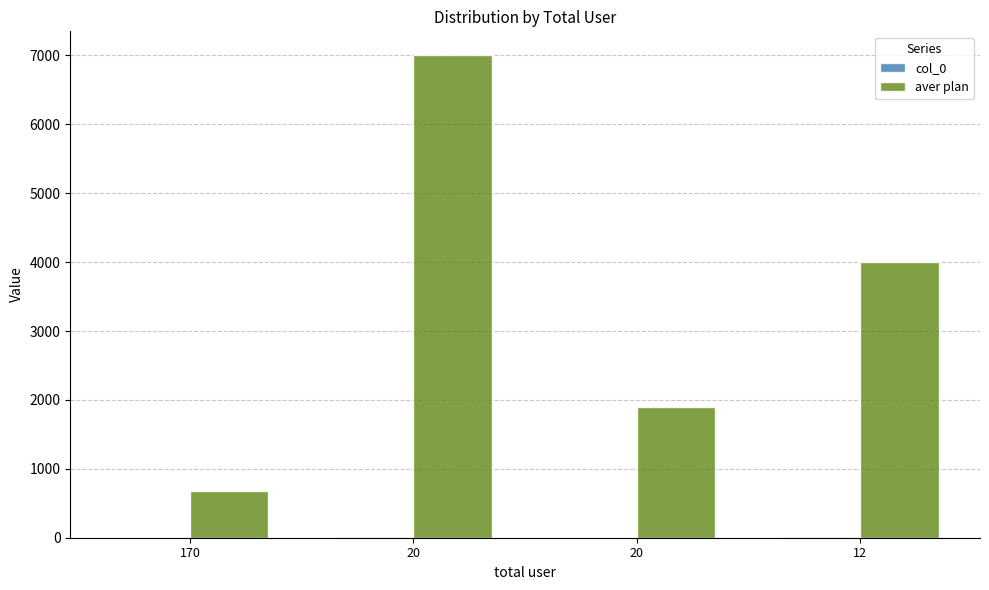

How many groups of bars are there?

4